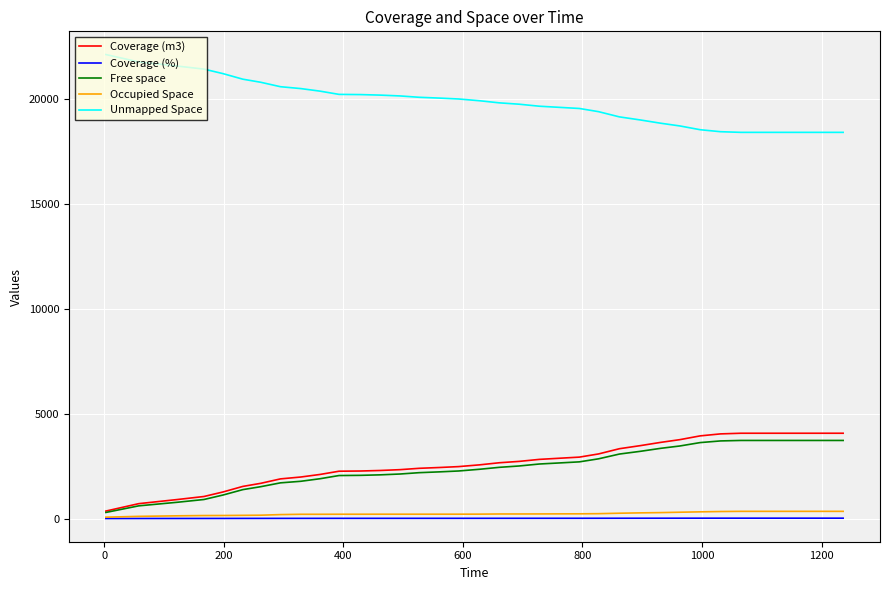

What is the maximum value for Free space?

3727.0